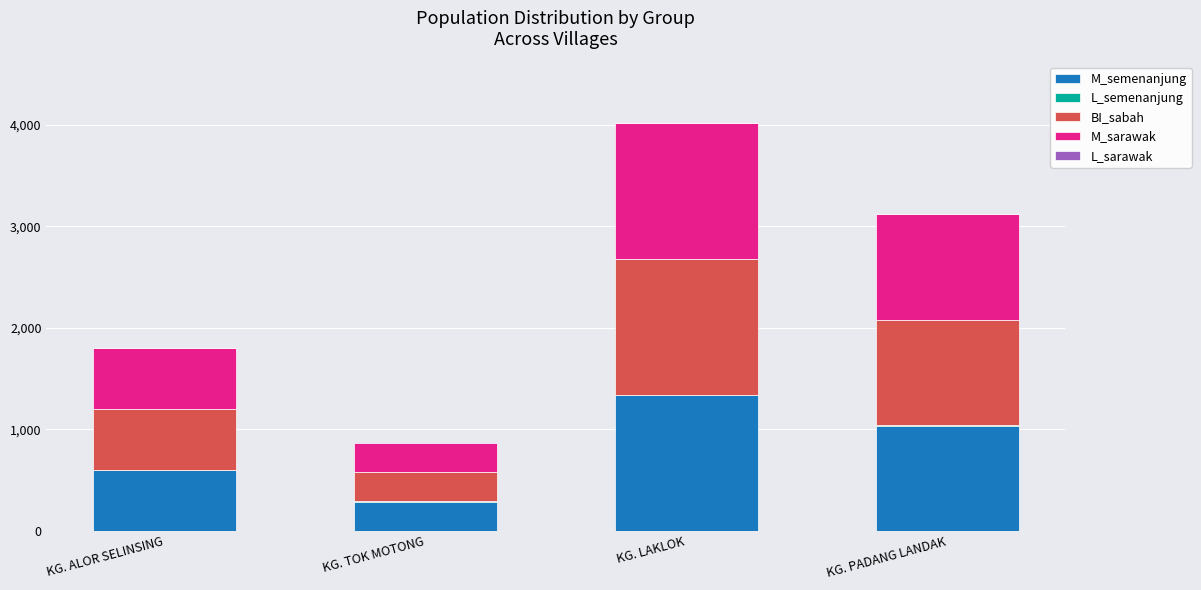

Which category has the highest value in the M_semenanjung series?

KG. LAKLOK